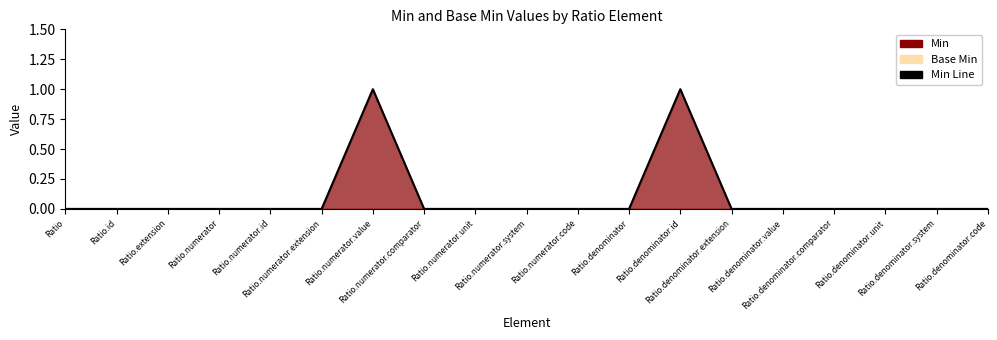

What is the maximum value shown in the chart?

1